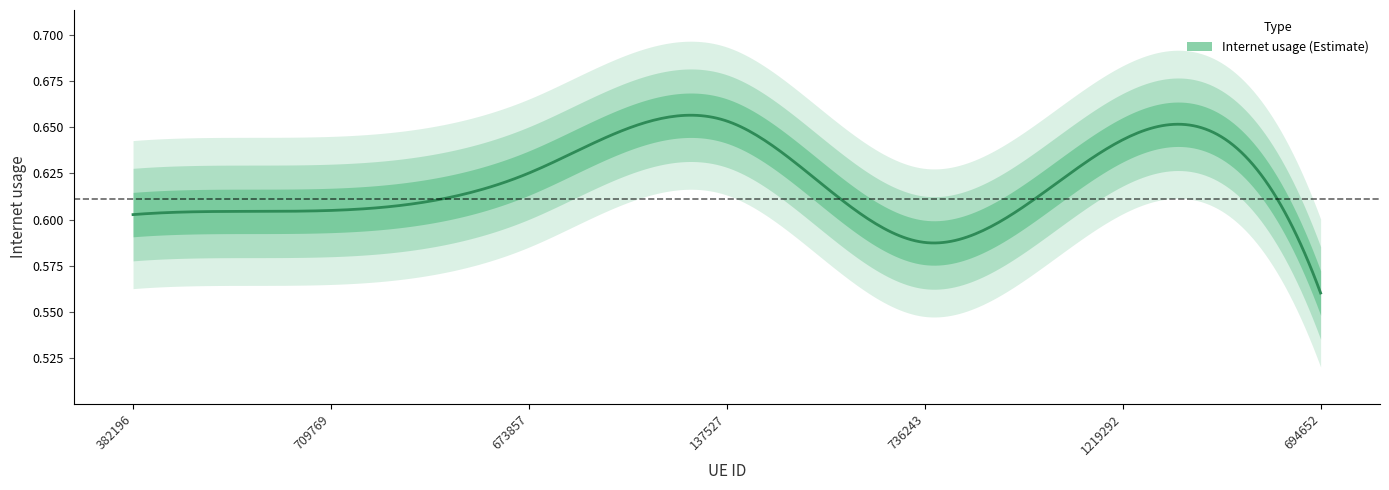

The value at 382196 is 1.0. True or false?

False